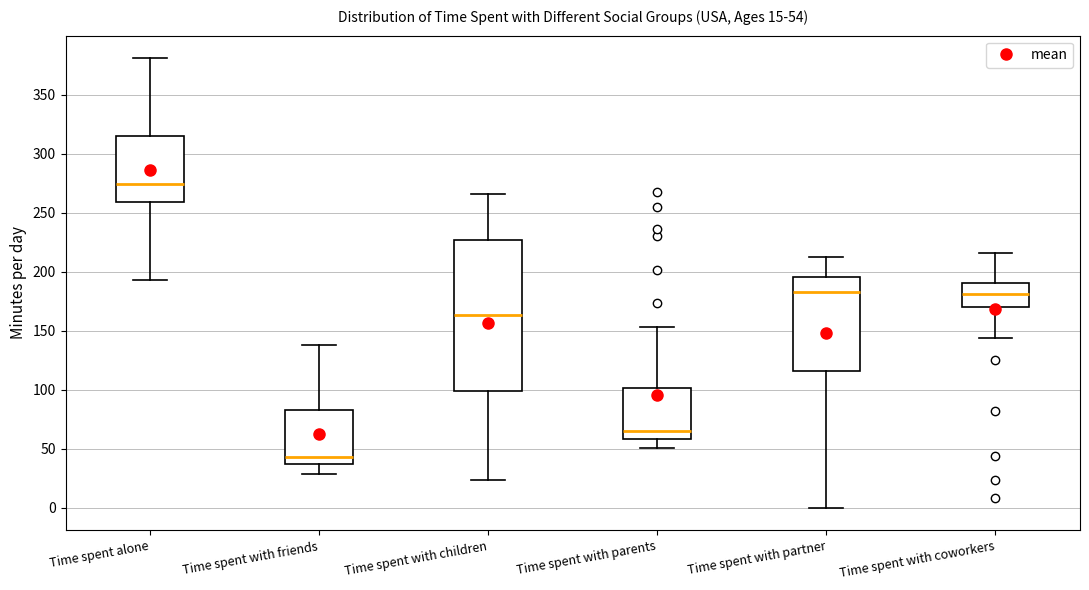

Which box has the highest median line?

Time spent alone